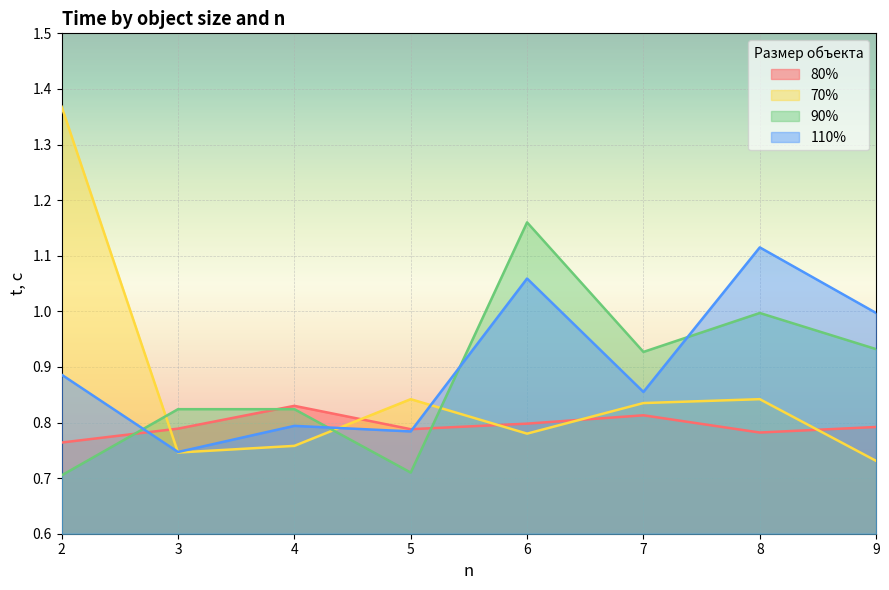

Does the chart display data point markers on the line(s)?

No